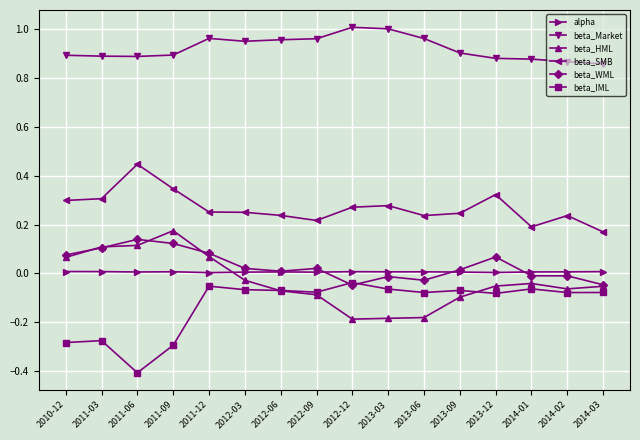

How many lines are shown in the chart?

6